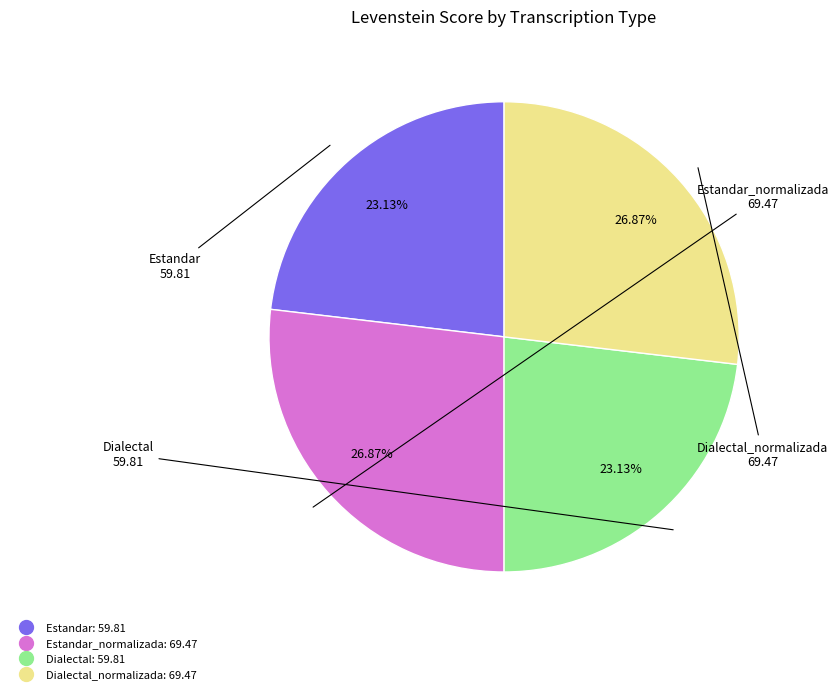

How many segments does this pie chart have?

4